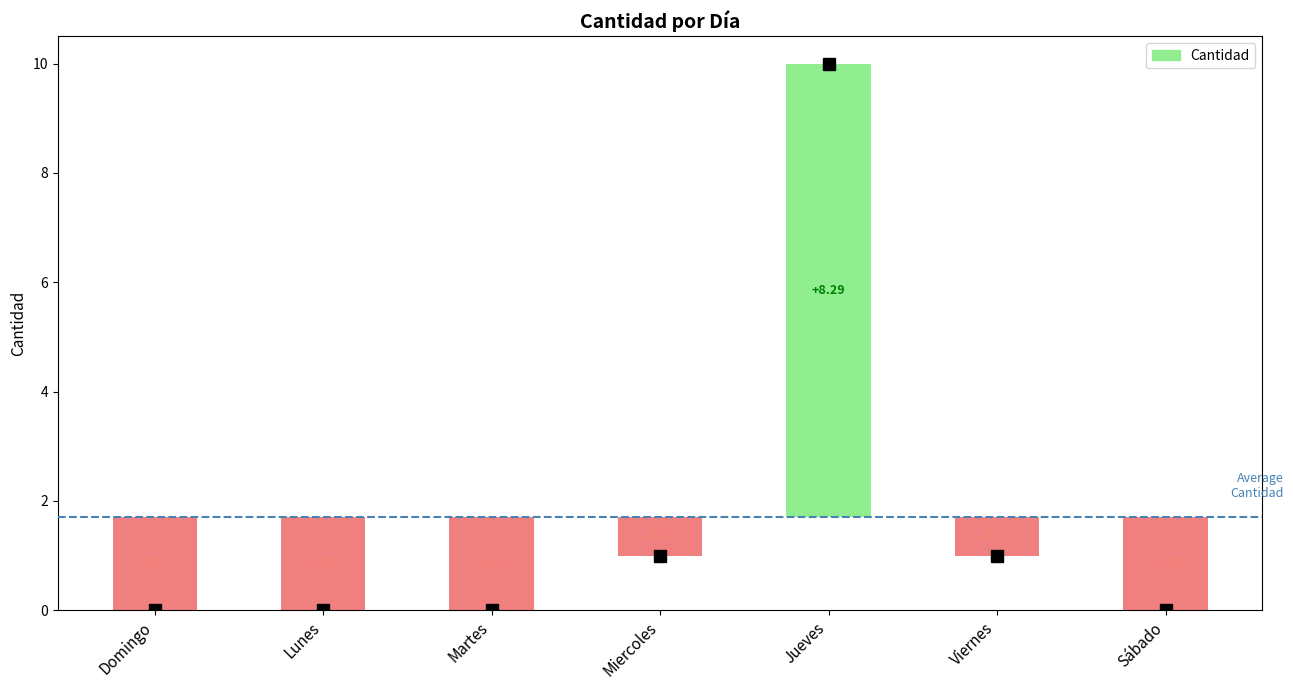

At which label is the value closest to 5?

Miercoles